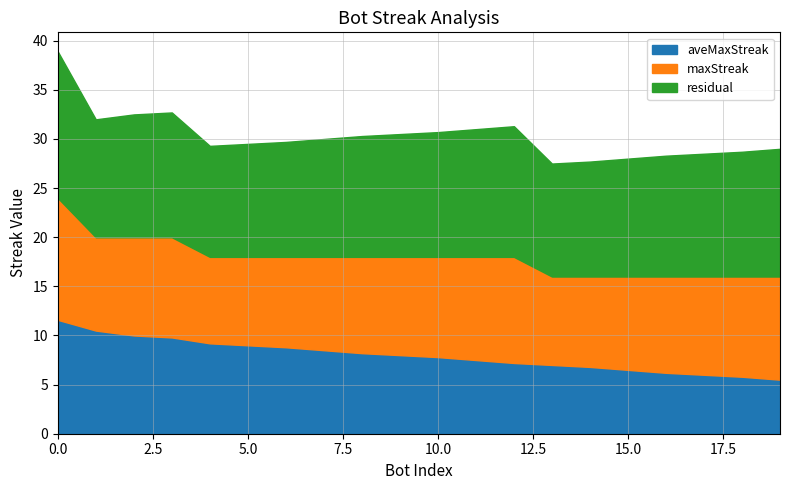

At which category is the sum across all series the highest?

0.0